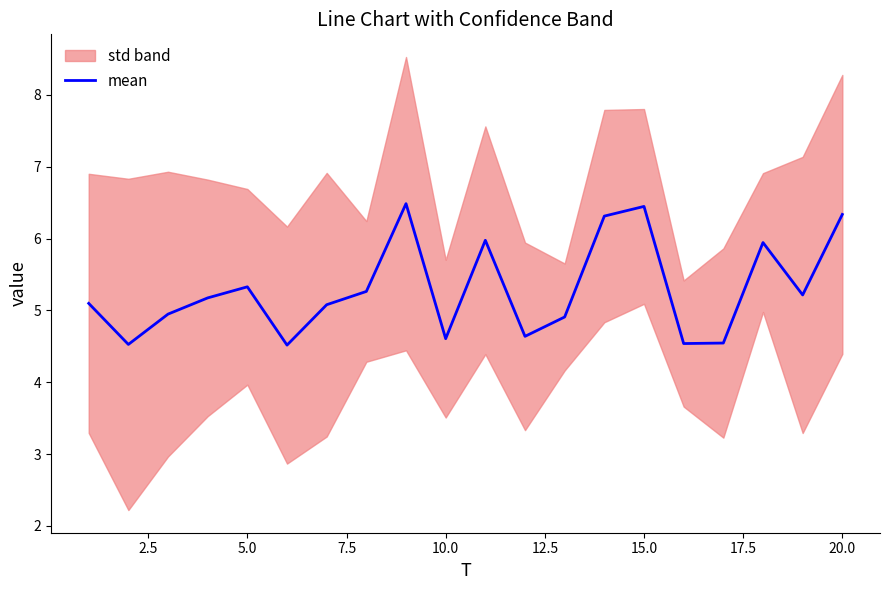

What is the highest value of the mean series?

6.5